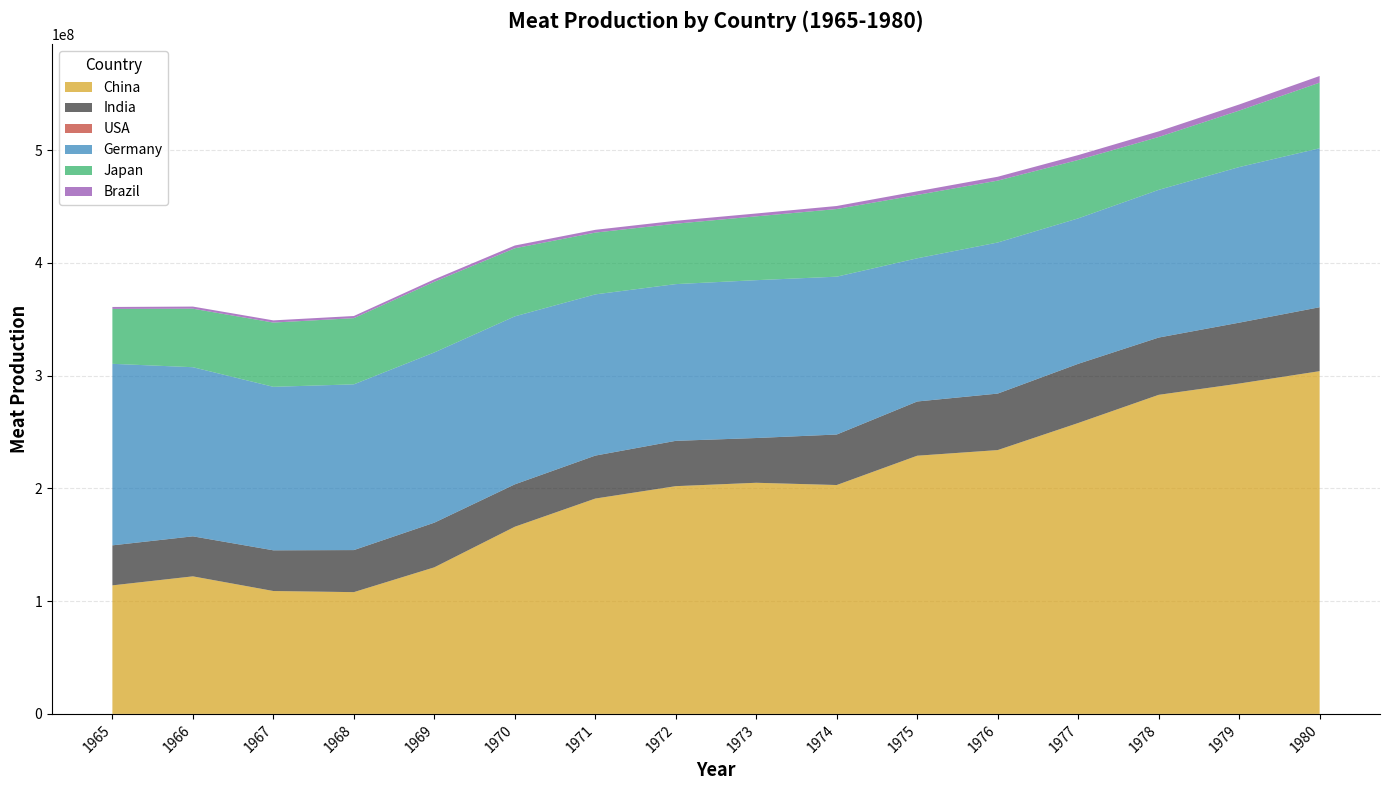

Reading right to left, list all the values displayed in this chart.

China: 1980=304000000	1979=293000000	1978=283000000	1977=258000000	1976=234000000	1975=229000000	1974=203000000	1973=205000000	1972=202000000	1971=191000000	1970=166000000	1969=130000000	1968=108000000	1967=109000000	1966=122000000	1965=114000000
India: 1980=56700000	1979=54000000	1978=50800000	1977=52500000	1976=50100000	1975=48100000	1974=44800000	1973=39700000	1972=40200000	1971=38100000	1970=37600000	1969=39600000	1968=37300000	1967=36100000	1966=35500000	1965=35500000
USA: 1980=0	1979=0	1978=0	1977=0	1976=0	1975=0	1974=0	1973=0	1972=0	1971=0	1970=0	1969=0	1968=0	1967=0	1966=0	1965=0
Germany: 1980=141000000	1979=138000000	1978=131000000	1977=129000000	1976=134000000	1975=127000000	1974=140000000	1973=140000000	1972=139000000	1971=143000000	1970=149000000	1969=151000000	1968=147000000	1967=145000000	1966=150000000	1965=161000000
Japan: 1980=58200000	1979=50100000	1978=46900000	1977=51800000	1976=54900000	1975=56200000	1974=60000000	1973=56600000	1972=53600000	1971=54800000	1970=60400000	1969=62700000	1968=58700000	1967=57000000	1966=51900000	1965=48700000
Brazil: 1980=5900000	1979=5410000	1978=4980000	1977=4330000	1976=3420000	1975=3200000	1974=2690000	1973=2540000	1972=2580000	1971=2450000	1970=2440000	1969=2130000	1968=1910000	1967=1940000	1966=1880000	1965=1740000